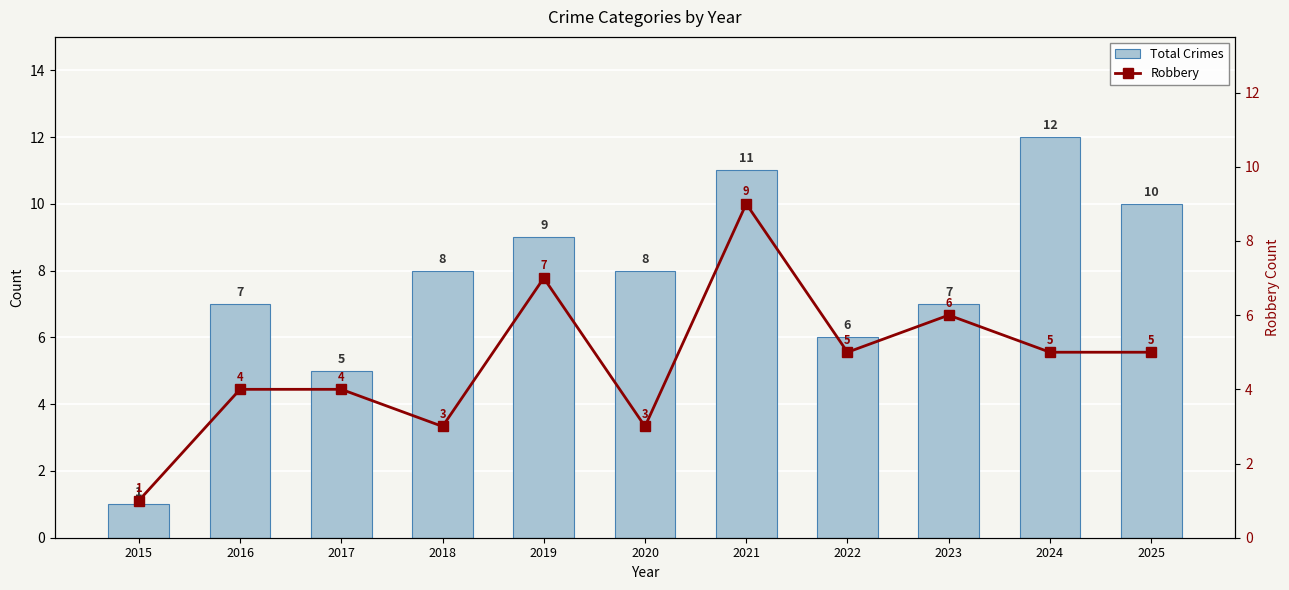

Which series has the largest total across all categories?

Total Crimes